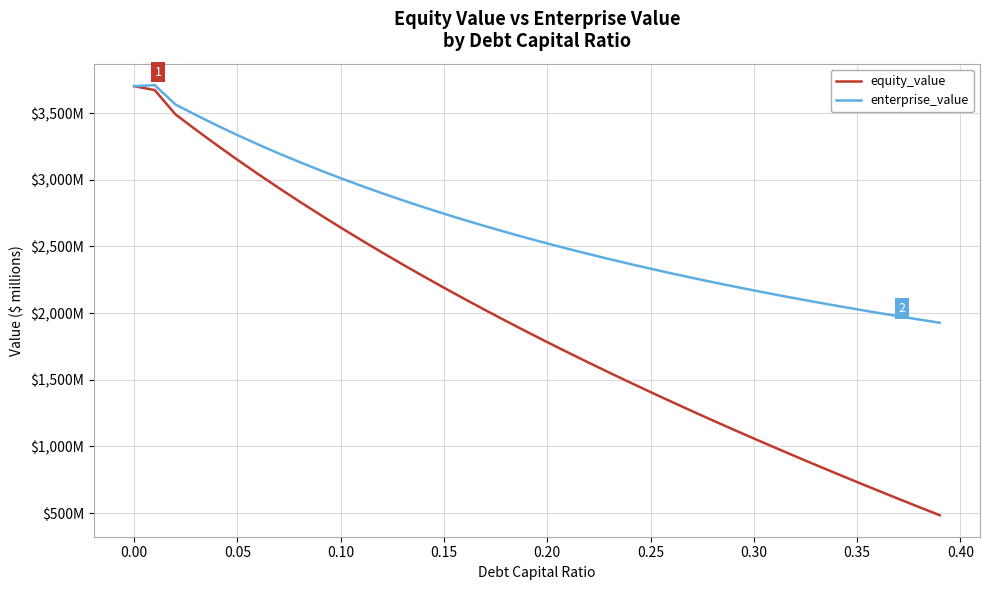

What are all the series names shown in the legend?

equity_value, enterprise_value